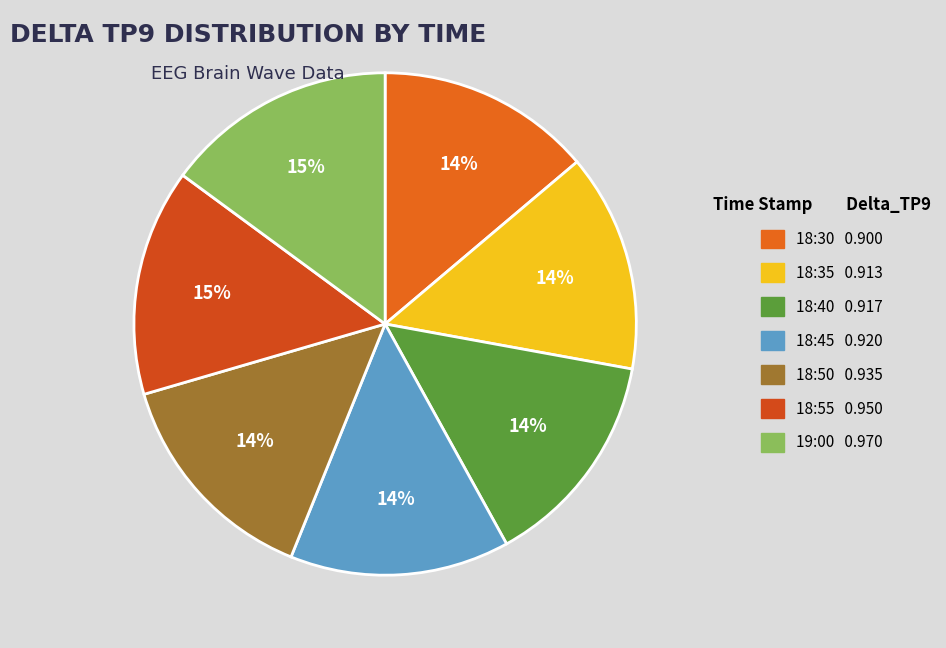

Count the number of slices in the pie.

7